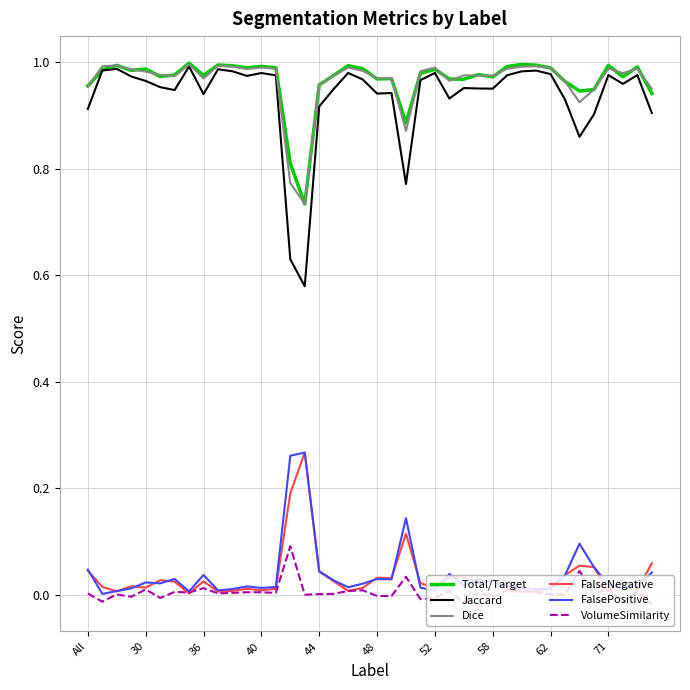

Which series has the widest spread of values?

Jaccard